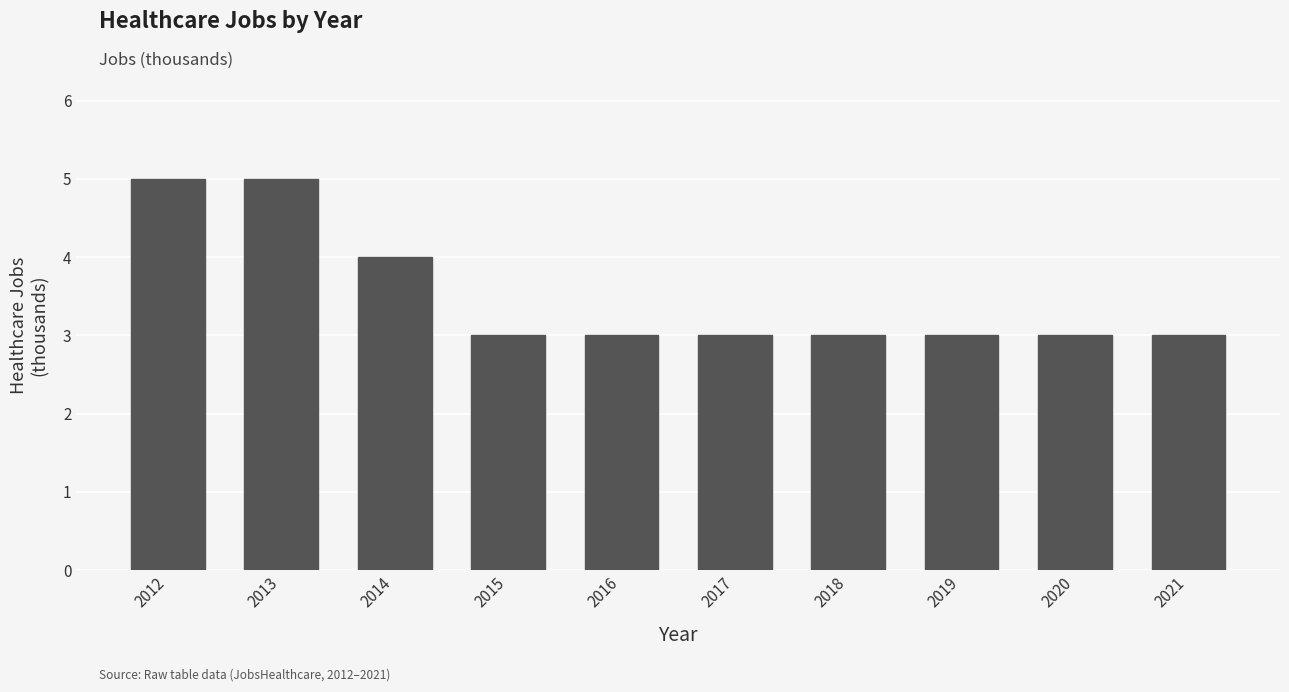

What value does the data have at 2012?

5